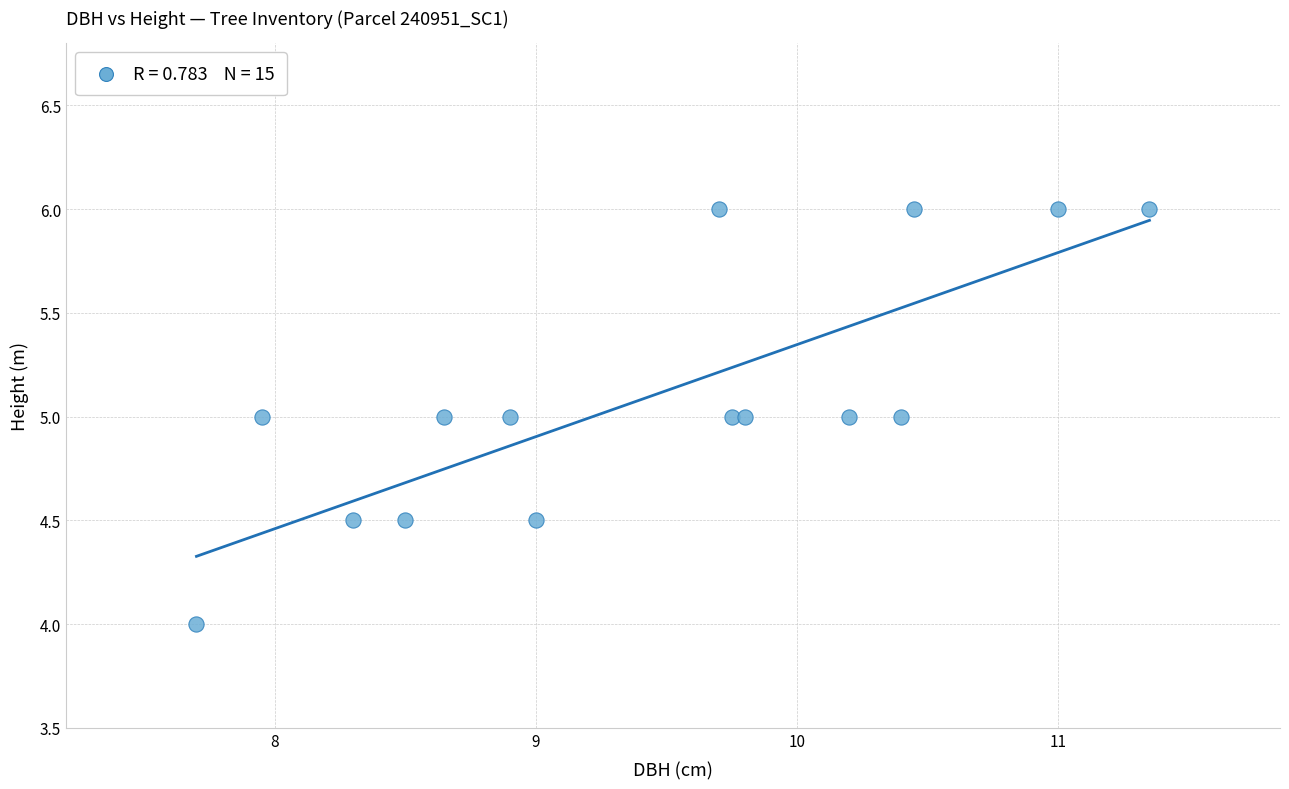

What is the range of Y values (max minus min)?

2.0